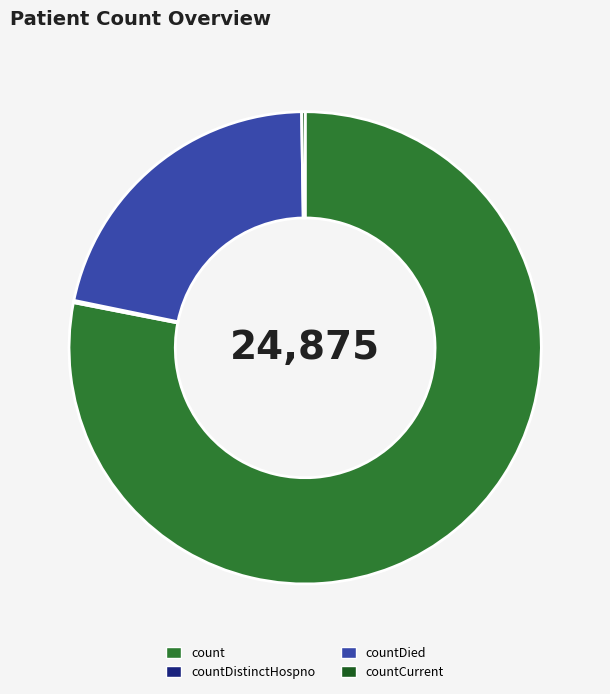

Is the sum of countDied and count greater than half?

Yes